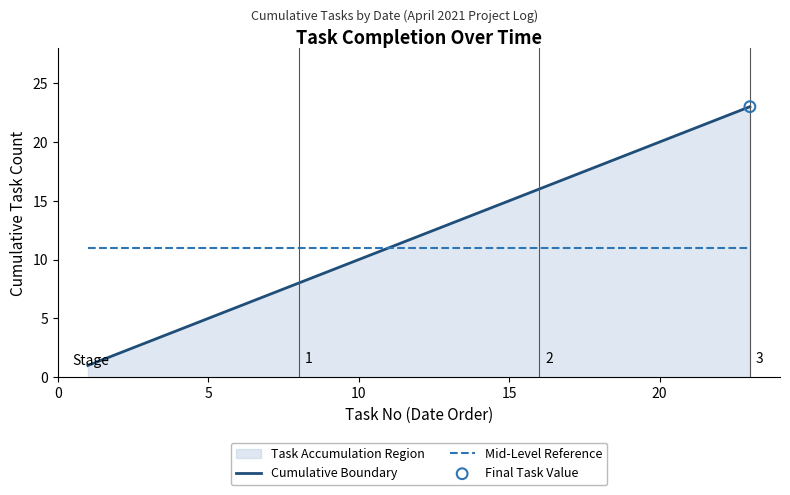

What is the maximum value for Mid-Level Reference?

11